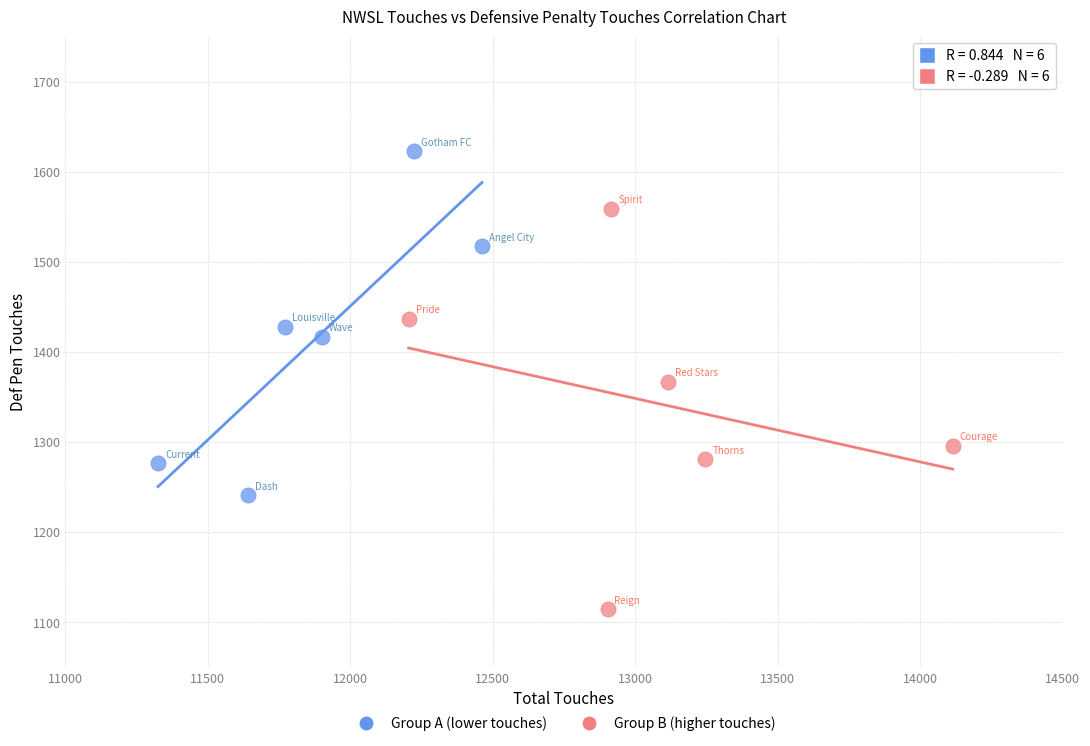

Which series contains the highest Y value?

Group A (lower touches)